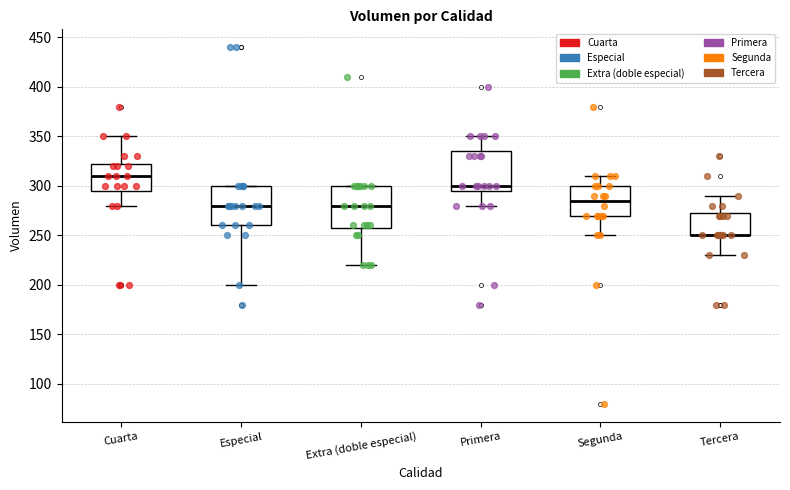

Reading left to right, read every box against the y-axis: the position of its median line, the range the box covers, and the ends of its whiskers. The values are not printed on the chart, so give them approximately, as read against the axis.

Cuarta: median 310, box 295 to 325, whiskers 280 to 350
Especial: median 280, box 260 to 300, whiskers 200 to 300
Extra (doble especial): median 280, box 260 to 300, whiskers 220 to 300
Primera: median 300, box 295 to 335, whiskers 280 to 350
Segunda: median 285, box 270 to 300, whiskers 250 to 310
Tercera: median 250 (drawn on the box's lower edge), box 250 to 275, whiskers 230 to 290